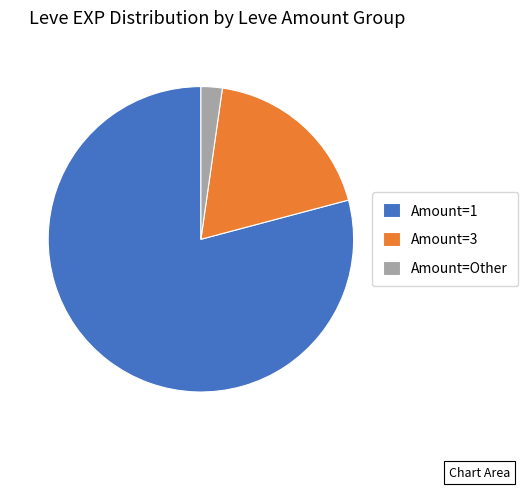

Between Amount=3 and Amount=1, which is larger?

Amount=1